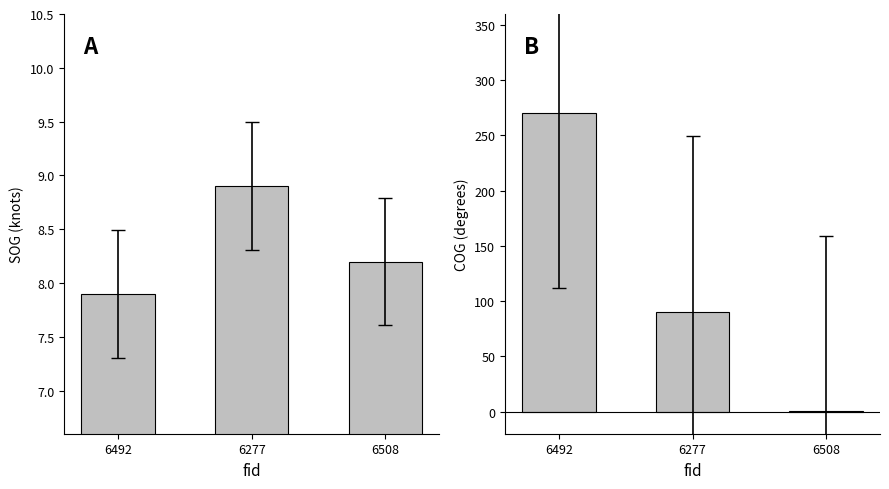

Reading left to right, extract all data points from this chart.

SOG: 7.9	8.9	8.2
COG: 270.3	90.3	0.2